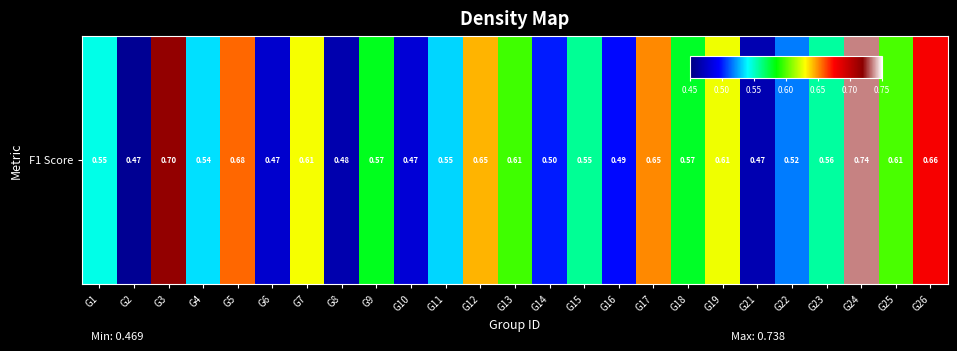

Rank the categories by value from lowest to highest.

G2, G8, G21, G6, G10, G16, G14, G22, G11, G4, G1, G23, G15, G18, G9, G13, G25, G19, G7, G12, G17, G5, G26, G3, G24